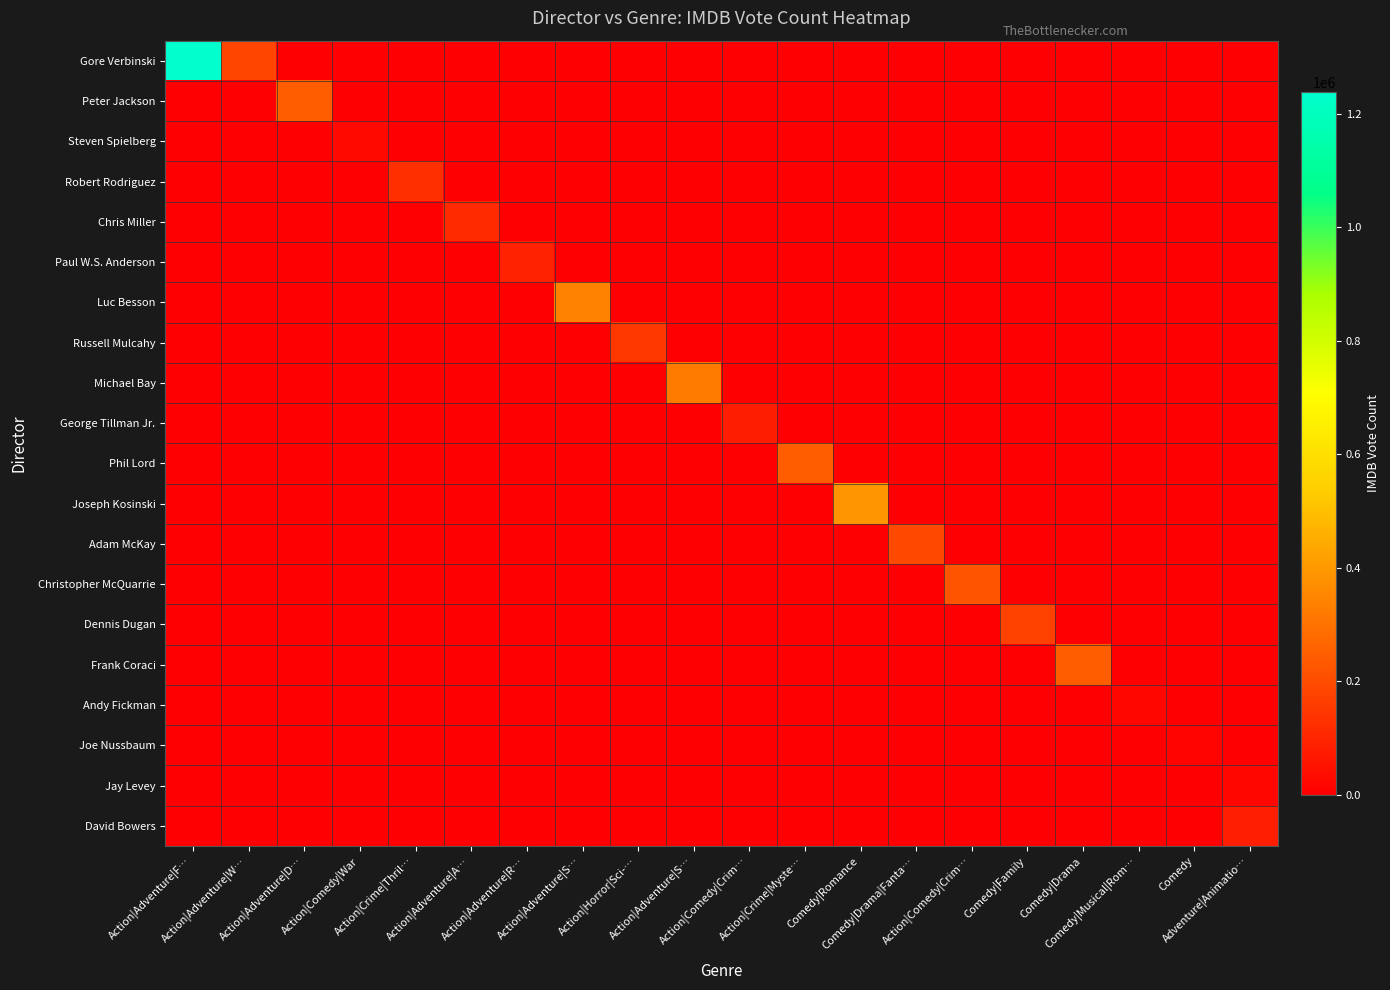

Reading right to left, transcribe all the data shown in this chart.

Gore Verbinski: Adventure|Animatio…=0	Comedy=0	Comedy|Musical|Rom…=0	Comedy|Drama=0	Comedy|Family=0	Action|Comedy|Crim…=0	Comedy|Drama|Fanta…=0	Comedy|Romance=0	Action|Crime|Myste…=0	Action|Comedy|Crim…=0	Action|Adventure|S…=0	Action|Horror|Sci-…=0	Action|Adventure|S…=0	Action|Adventure|R…=0	Action|Adventure|A…=0	Action|Crime|Thril…=0	Action|Comedy|War=0	Action|Adventure|D…=0	Action|Adventure|W…=181792	Action|Adventure|F…=1238746
Peter Jackson: Adventure|Animatio…=0	Comedy=0	Comedy|Musical|Rom…=0	Comedy|Drama=0	Comedy|Family=0	Action|Comedy|Crim…=0	Comedy|Drama|Fanta…=0	Comedy|Romance=0	Action|Crime|Myste…=0	Action|Comedy|Crim…=0	Action|Adventure|S…=0	Action|Horror|Sci-…=0	Action|Adventure|S…=0	Action|Adventure|R…=0	Action|Adventure|A…=0	Action|Crime|Thril…=0	Action|Comedy|War=0	Action|Adventure|D…=246698	Action|Adventure|W…=0	Action|Adventure|F…=0
Steven Spielberg: Adventure|Animatio…=0	Comedy=0	Comedy|Musical|Rom…=0	Comedy|Drama=0	Comedy|Family=0	Action|Comedy|Crim…=0	Comedy|Drama|Fanta…=0	Comedy|Romance=0	Action|Crime|Myste…=0	Action|Comedy|Crim…=0	Action|Adventure|S…=0	Action|Horror|Sci-…=0	Action|Adventure|S…=0	Action|Adventure|R…=0	Action|Adventure|A…=0	Action|Crime|Thril…=0	Action|Comedy|War=25193	Action|Adventure|D…=0	Action|Adventure|W…=0	Action|Adventure|F…=0
Robert Rodriguez: Adventure|Animatio…=0	Comedy=0	Comedy|Musical|Rom…=0	Comedy|Drama=0	Comedy|Family=0	Action|Comedy|Crim…=0	Comedy|Drama|Fanta…=0	Comedy|Romance=0	Action|Crime|Myste…=0	Action|Comedy|Crim…=0	Action|Adventure|S…=0	Action|Horror|Sci-…=0	Action|Adventure|S…=0	Action|Adventure|R…=0	Action|Adventure|A…=0	Action|Crime|Thril…=130094	Action|Comedy|War=0	Action|Adventure|D…=0	Action|Adventure|W…=0	Action|Adventure|F…=0
Chris Miller: Adventure|Animatio…=0	Comedy=0	Comedy|Musical|Rom…=0	Comedy|Drama=0	Comedy|Family=0	Action|Comedy|Crim…=0	Comedy|Drama|Fanta…=0	Comedy|Romance=0	Action|Crime|Myste…=0	Action|Comedy|Crim…=0	Action|Adventure|S…=0	Action|Horror|Sci-…=0	Action|Adventure|S…=0	Action|Adventure|R…=0	Action|Adventure|A…=114287	Action|Crime|Thril…=0	Action|Comedy|War=0	Action|Adventure|D…=0	Action|Adventure|W…=0	Action|Adventure|F…=0
Paul W.S. Anderson: Adventure|Animatio…=0	Comedy=0	Comedy|Musical|Rom…=0	Comedy|Drama=0	Comedy|Family=0	Action|Comedy|Crim…=0	Comedy|Drama|Fanta…=0	Comedy|Romance=0	Action|Crime|Myste…=0	Action|Comedy|Crim…=0	Action|Adventure|S…=0	Action|Horror|Sci-…=0	Action|Adventure|S…=0	Action|Adventure|R…=88542	Action|Adventure|A…=0	Action|Crime|Thril…=0	Action|Comedy|War=0	Action|Adventure|D…=0	Action|Adventure|W…=0	Action|Adventure|F…=0
Luc Besson: Adventure|Animatio…=0	Comedy=0	Comedy|Musical|Rom…=0	Comedy|Drama=0	Comedy|Family=0	Action|Comedy|Crim…=0	Comedy|Drama|Fanta…=0	Comedy|Romance=0	Action|Crime|Myste…=0	Action|Comedy|Crim…=0	Action|Adventure|S…=0	Action|Horror|Sci-…=0	Action|Adventure|S…=343274	Action|Adventure|R…=0	Action|Adventure|A…=0	Action|Crime|Thril…=0	Action|Comedy|War=0	Action|Adventure|D…=0	Action|Adventure|W…=0	Action|Adventure|F…=0
Russell Mulcahy: Adventure|Animatio…=0	Comedy=0	Comedy|Musical|Rom…=0	Comedy|Drama=0	Comedy|Family=0	Action|Comedy|Crim…=0	Comedy|Drama|Fanta…=0	Comedy|Romance=0	Action|Crime|Myste…=0	Action|Comedy|Crim…=0	Action|Adventure|S…=0	Action|Horror|Sci-…=149549	Action|Adventure|S…=0	Action|Adventure|R…=0	Action|Adventure|A…=0	Action|Crime|Thril…=0	Action|Comedy|War=0	Action|Adventure|D…=0	Action|Adventure|W…=0	Action|Adventure|F…=0
Michael Bay: Adventure|Animatio…=0	Comedy=0	Comedy|Musical|Rom…=0	Comedy|Drama=0	Comedy|Family=0	Action|Comedy|Crim…=0	Comedy|Drama|Fanta…=0	Comedy|Romance=0	Action|Crime|Myste…=0	Action|Comedy|Crim…=0	Action|Adventure|S…=322395	Action|Horror|Sci-…=0	Action|Adventure|S…=0	Action|Adventure|R…=0	Action|Adventure|A…=0	Action|Crime|Thril…=0	Action|Comedy|War=0	Action|Adventure|D…=0	Action|Adventure|W…=0	Action|Adventure|F…=0
George Tillman Jr.: Adventure|Animatio…=0	Comedy=0	Comedy|Musical|Rom…=0	Comedy|Drama=0	Comedy|Family=0	Action|Comedy|Crim…=0	Comedy|Drama|Fanta…=0	Comedy|Romance=0	Action|Crime|Myste…=0	Action|Comedy|Crim…=80574	Action|Adventure|S…=0	Action|Horror|Sci-…=0	Action|Adventure|S…=0	Action|Adventure|R…=0	Action|Adventure|A…=0	Action|Crime|Thril…=0	Action|Comedy|War=0	Action|Adventure|D…=0	Action|Adventure|W…=0	Action|Adventure|F…=0
Phil Lord: Adventure|Animatio…=0	Comedy=0	Comedy|Musical|Rom…=0	Comedy|Drama=0	Comedy|Family=0	Action|Comedy|Crim…=0	Comedy|Drama|Fanta…=0	Comedy|Romance=0	Action|Crime|Myste…=246698	Action|Comedy|Crim…=0	Action|Adventure|S…=0	Action|Horror|Sci-…=0	Action|Adventure|S…=0	Action|Adventure|R…=0	Action|Adventure|A…=0	Action|Crime|Thril…=0	Action|Comedy|War=0	Action|Adventure|D…=0	Action|Adventure|W…=0	Action|Adventure|F…=0
Joseph Kosinski: Adventure|Animatio…=0	Comedy=0	Comedy|Musical|Rom…=0	Comedy|Drama=0	Comedy|Family=0	Action|Comedy|Crim…=0	Comedy|Drama|Fanta…=0	Comedy|Romance=387436	Action|Crime|Myste…=0	Action|Comedy|Crim…=0	Action|Adventure|S…=0	Action|Horror|Sci-…=0	Action|Adventure|S…=0	Action|Adventure|R…=0	Action|Adventure|A…=0	Action|Crime|Thril…=0	Action|Comedy|War=0	Action|Adventure|D…=0	Action|Adventure|W…=0	Action|Adventure|F…=0
Adam McKay: Adventure|Animatio…=0	Comedy=0	Comedy|Musical|Rom…=0	Comedy|Drama=0	Comedy|Family=0	Action|Comedy|Crim…=0	Comedy|Drama|Fanta…=189806	Comedy|Romance=0	Action|Crime|Myste…=0	Action|Comedy|Crim…=0	Action|Adventure|S…=0	Action|Horror|Sci-…=0	Action|Adventure|S…=0	Action|Adventure|R…=0	Action|Adventure|A…=0	Action|Crime|Thril…=0	Action|Comedy|War=0	Action|Adventure|D…=0	Action|Adventure|W…=0	Action|Adventure|F…=0
Christopher McQuarrie: Adventure|Animatio…=0	Comedy=0	Comedy|Musical|Rom…=0	Comedy|Drama=0	Comedy|Family=0	Action|Comedy|Crim…=226570	Comedy|Drama|Fanta…=0	Comedy|Romance=0	Action|Crime|Myste…=0	Action|Comedy|Crim…=0	Action|Adventure|S…=0	Action|Horror|Sci-…=0	Action|Adventure|S…=0	Action|Adventure|R…=0	Action|Adventure|A…=0	Action|Crime|Thril…=0	Action|Comedy|War=0	Action|Adventure|D…=0	Action|Adventure|W…=0	Action|Adventure|F…=0
Dennis Dugan: Adventure|Animatio…=0	Comedy=0	Comedy|Musical|Rom…=0	Comedy|Drama=0	Comedy|Family=172878	Action|Comedy|Crim…=0	Comedy|Drama|Fanta…=0	Comedy|Romance=0	Action|Crime|Myste…=0	Action|Comedy|Crim…=0	Action|Adventure|S…=0	Action|Horror|Sci-…=0	Action|Adventure|S…=0	Action|Adventure|R…=0	Action|Adventure|A…=0	Action|Crime|Thril…=0	Action|Comedy|War=0	Action|Adventure|D…=0	Action|Adventure|W…=0	Action|Adventure|F…=0
Frank Coraci: Adventure|Animatio…=0	Comedy=0	Comedy|Musical|Rom…=0	Comedy|Drama=246492	Comedy|Family=0	Action|Comedy|Crim…=0	Comedy|Drama|Fanta…=0	Comedy|Romance=0	Action|Crime|Myste…=0	Action|Comedy|Crim…=0	Action|Adventure|S…=0	Action|Horror|Sci-…=0	Action|Adventure|S…=0	Action|Adventure|R…=0	Action|Adventure|A…=0	Action|Crime|Thril…=0	Action|Comedy|War=0	Action|Adventure|D…=0	Action|Adventure|W…=0	Action|Adventure|F…=0
Andy Fickman: Adventure|Animatio…=0	Comedy=0	Comedy|Musical|Rom…=21176	Comedy|Drama=0	Comedy|Family=0	Action|Comedy|Crim…=0	Comedy|Drama|Fanta…=0	Comedy|Romance=0	Action|Crime|Myste…=0	Action|Comedy|Crim…=0	Action|Adventure|S…=0	Action|Horror|Sci-…=0	Action|Adventure|S…=0	Action|Adventure|R…=0	Action|Adventure|A…=0	Action|Crime|Thril…=0	Action|Comedy|War=0	Action|Adventure|D…=0	Action|Adventure|W…=0	Action|Adventure|F…=0
Joe Nussbaum: Adventure|Animatio…=0	Comedy=12702	Comedy|Musical|Rom…=0	Comedy|Drama=0	Comedy|Family=0	Action|Comedy|Crim…=0	Comedy|Drama|Fanta…=0	Comedy|Romance=0	Action|Crime|Myste…=0	Action|Comedy|Crim…=0	Action|Adventure|S…=0	Action|Horror|Sci-…=0	Action|Adventure|S…=0	Action|Adventure|R…=0	Action|Adventure|A…=0	Action|Crime|Thril…=0	Action|Comedy|War=0	Action|Adventure|D…=0	Action|Adventure|W…=0	Action|Adventure|F…=0
Jay Levey: Adventure|Animatio…=21416	Comedy=0	Comedy|Musical|Rom…=0	Comedy|Drama=0	Comedy|Family=0	Action|Comedy|Crim…=0	Comedy|Drama|Fanta…=0	Comedy|Romance=0	Action|Crime|Myste…=0	Action|Comedy|Crim…=0	Action|Adventure|S…=0	Action|Horror|Sci-…=0	Action|Adventure|S…=0	Action|Adventure|R…=0	Action|Adventure|A…=0	Action|Crime|Thril…=0	Action|Comedy|War=0	Action|Adventure|D…=0	Action|Adventure|W…=0	Action|Adventure|F…=0
David Bowers: Adventure|Animatio…=85086	Comedy=0	Comedy|Musical|Rom…=0	Comedy|Drama=0	Comedy|Family=0	Action|Comedy|Crim…=0	Comedy|Drama|Fanta…=0	Comedy|Romance=0	Action|Crime|Myste…=0	Action|Comedy|Crim…=0	Action|Adventure|S…=0	Action|Horror|Sci-…=0	Action|Adventure|S…=0	Action|Adventure|R…=0	Action|Adventure|A…=0	Action|Crime|Thril…=0	Action|Comedy|War=0	Action|Adventure|D…=0	Action|Adventure|W…=0	Action|Adventure|F…=0